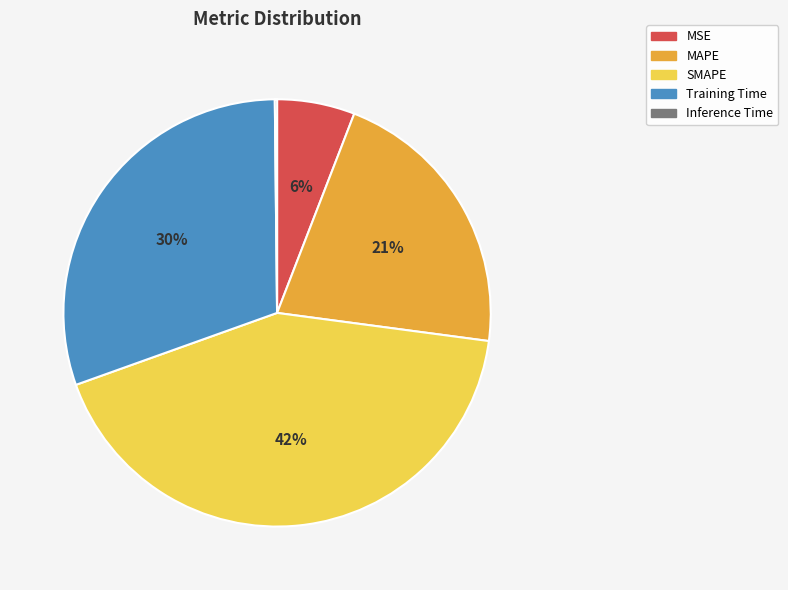

Which has a higher value, Training Time or MSE?

Training Time